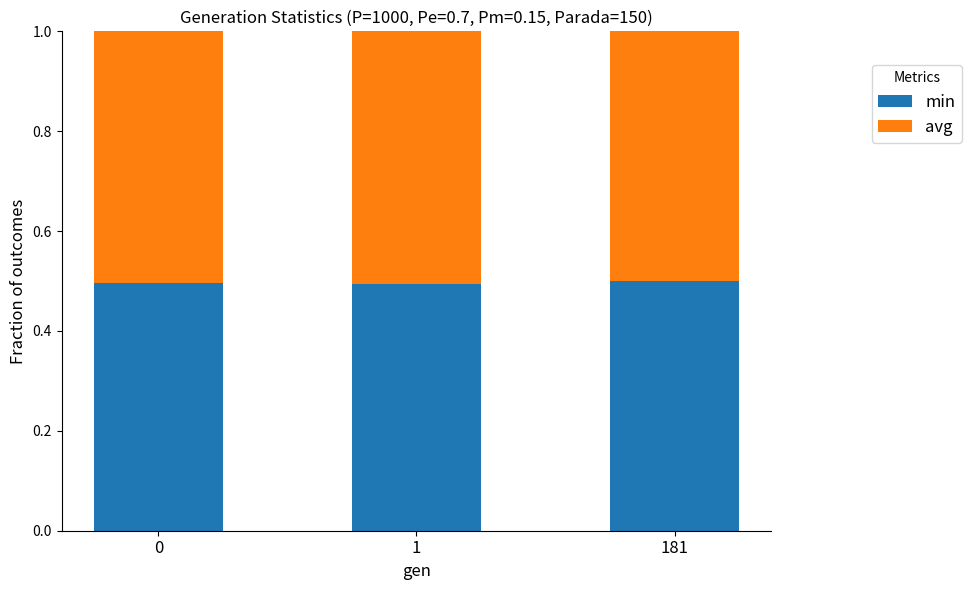

The value of min at 1 is 0.8. True or false?

False